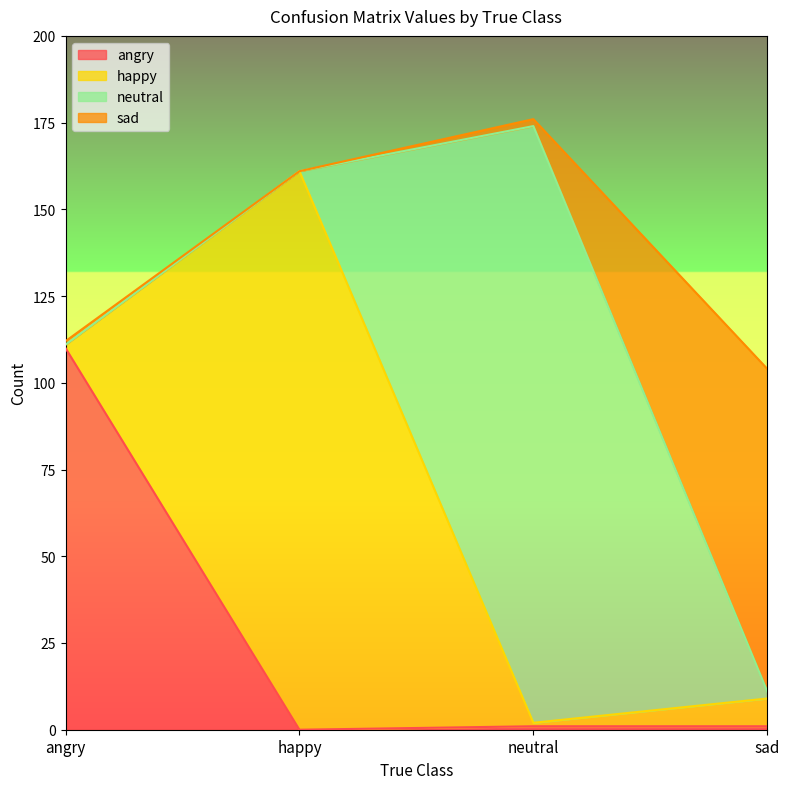

At which label is happy closest to 81?

sad